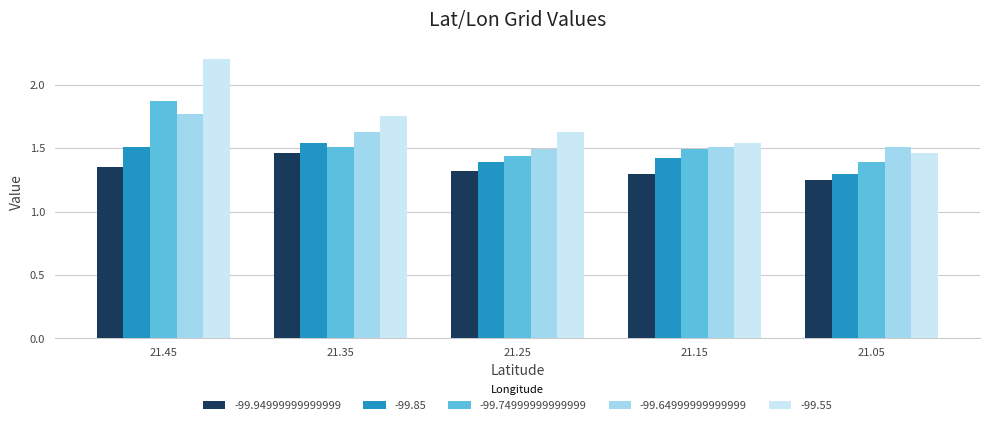

At which label is -99.55 closest to 1?

21.05